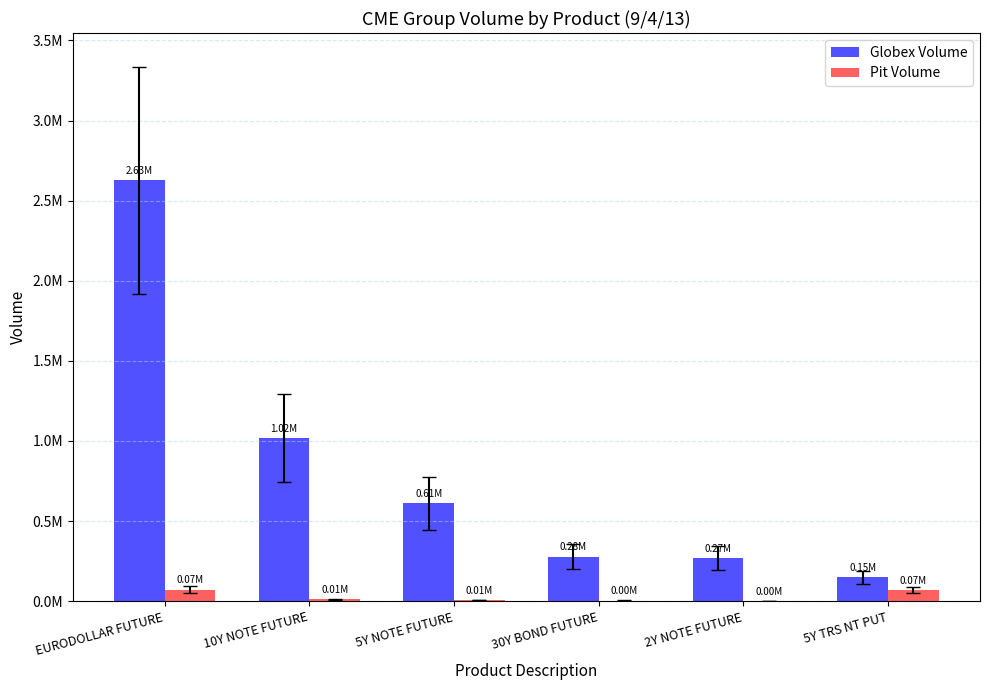

What is the value of the Globex Volume bar at the 2nd from the left?

1017306